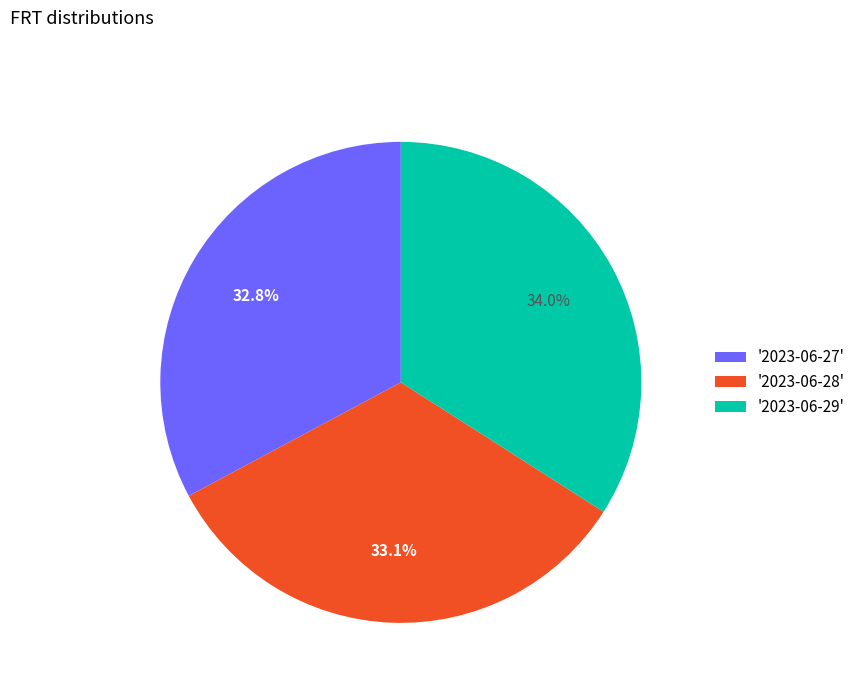

How many slices are in this pie chart?

3